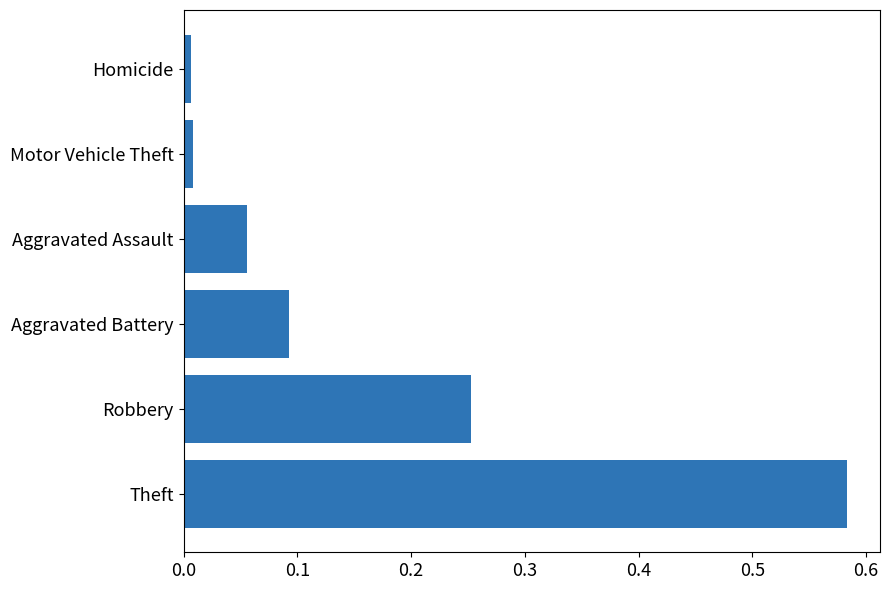

Which label corresponds to the largest value in the chart?

Theft